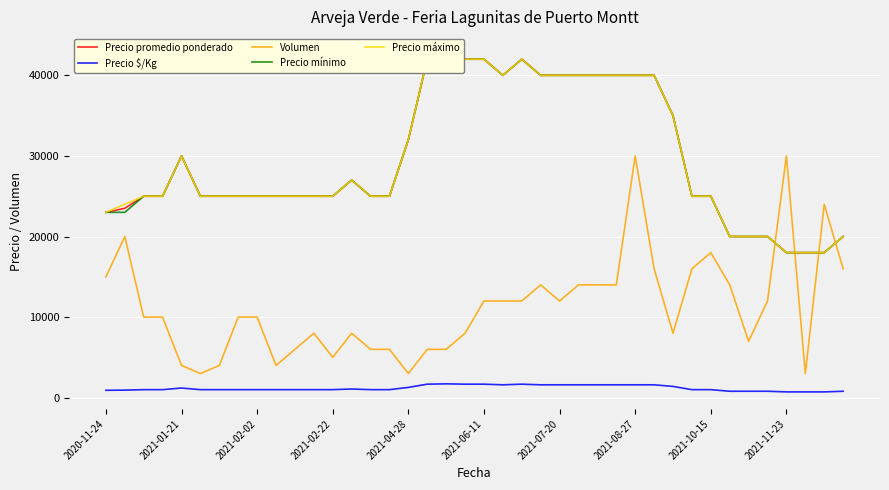

Reading left to right, extract all data points from this chart.

Precio promedio ponderado: 23000	23500	25000	25000	30000	25000	25000	25000	25000	25000	25000	25000	25000	27000	25000	25000	32000	42000	43000	42000	42000	40000	42000	40000	40000	40000	40000	40000	40000	40000	35000	25000	25000	20000	20000	20000	18000	18000	18000	20000
Precio $/Kg: 920	940	1000	1000	1200	1000	1000	1000	1000	1000	1000	1000	1000	1080	1000	1000	1280	1680	1720	1680	1680	1600	1680	1600	1600	1600	1600	1600	1600	1600	1400	1000	1000	800	800	800	720	720	720	800
Volumen: 15000	20000	10000	10000	4000	3000	4000	10000	10000	4000	6000	8000	5000	8000	6000	6000	3000	6000	6000	8000	12000	12000	12000	14000	12000	14000	14000	14000	30000	16000	8000	16000	18000	14000	7000	12000	30000	3000	24000	16000
Precio mínimo: 23000	23000	25000	25000	30000	25000	25000	25000	25000	25000	25000	25000	25000	27000	25000	25000	32000	42000	43000	42000	42000	40000	42000	40000	40000	40000	40000	40000	40000	40000	35000	25000	25000	20000	20000	20000	18000	18000	18000	20000
Precio máximo: 23000	24000	25000	25000	30000	25000	25000	25000	25000	25000	25000	25000	25000	27000	25000	25000	32000	42000	43000	42000	42000	40000	42000	40000	40000	40000	40000	40000	40000	40000	35000	25000	25000	20000	20000	20000	18000	18000	18000	20000